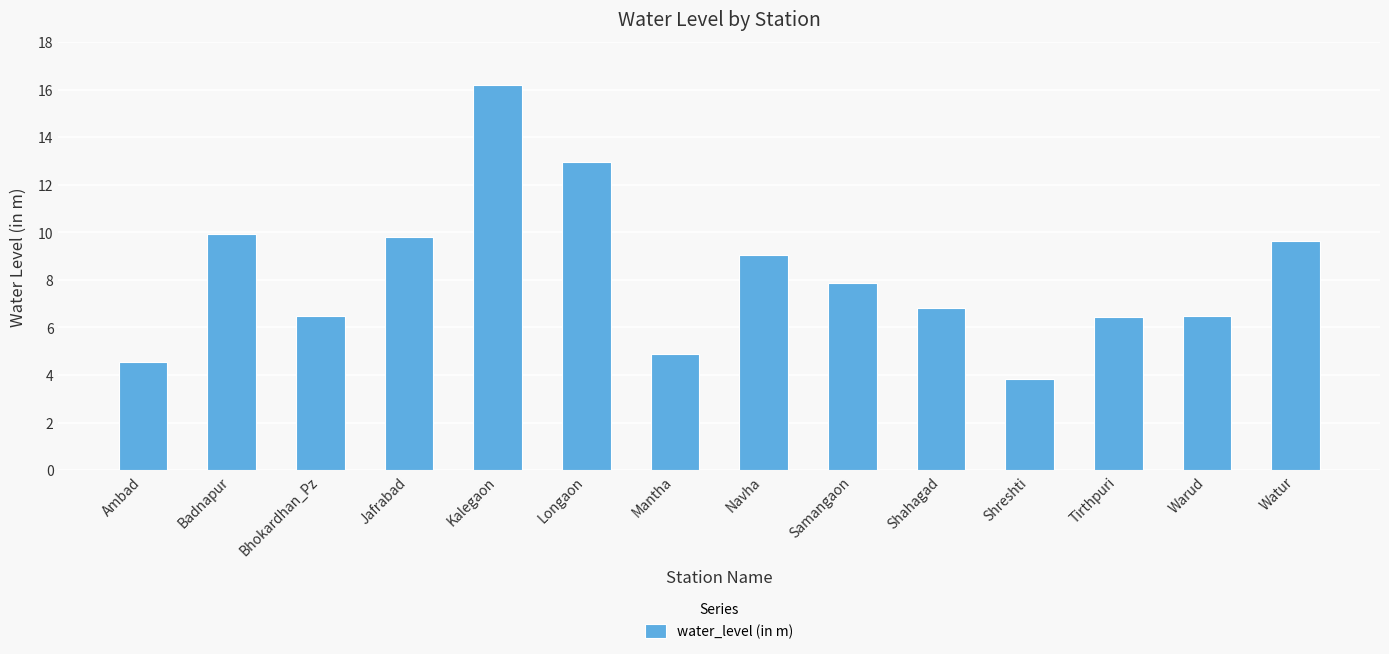

True or false: the data shows 16.7 at Watur.

False